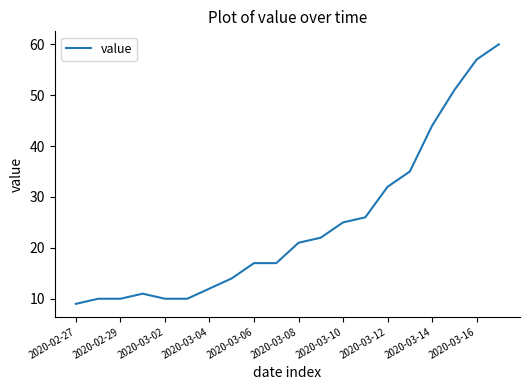

What is the greatest value displayed?

60